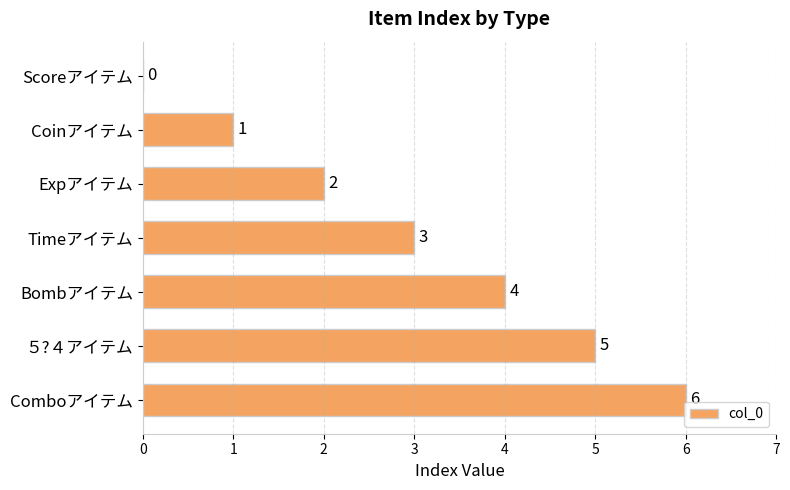

How many distinct data groups are displayed?

1